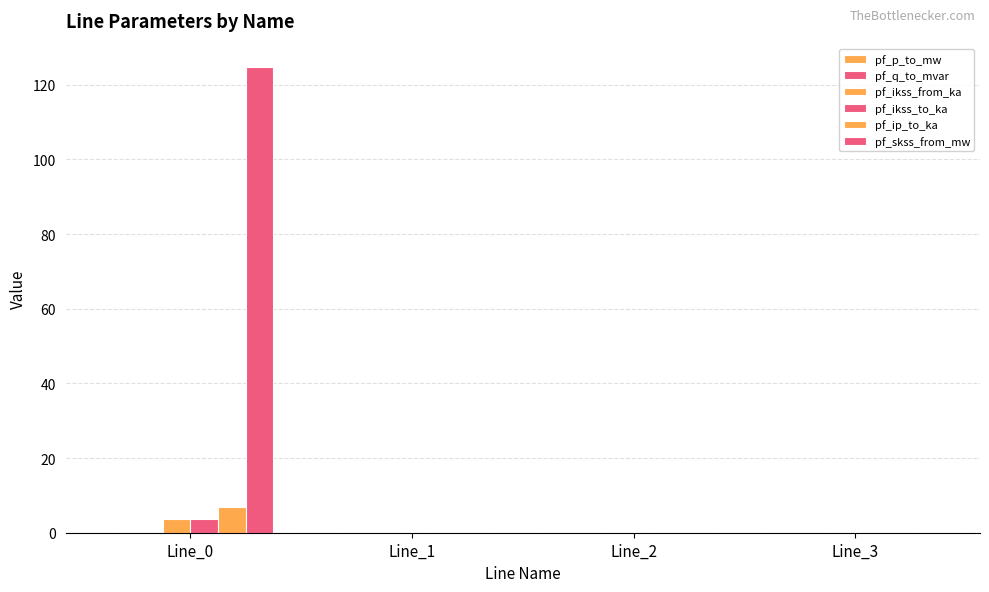

At which category is the sum across all series the highest?

Line_0